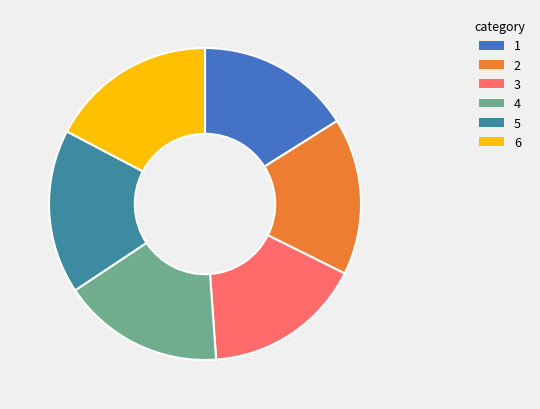

Is there a majority slice in this chart?

No